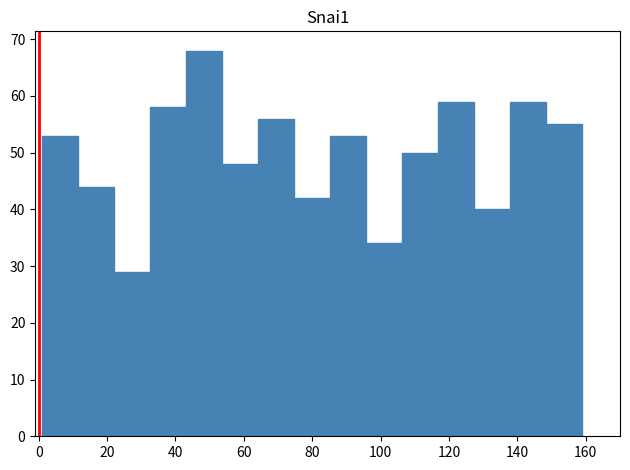

How tall is the bar that spans 64 to 74 on the x-axis? Neither the bar edges nor the heights are printed on the chart, so give them approximately, as read against the axes.

56